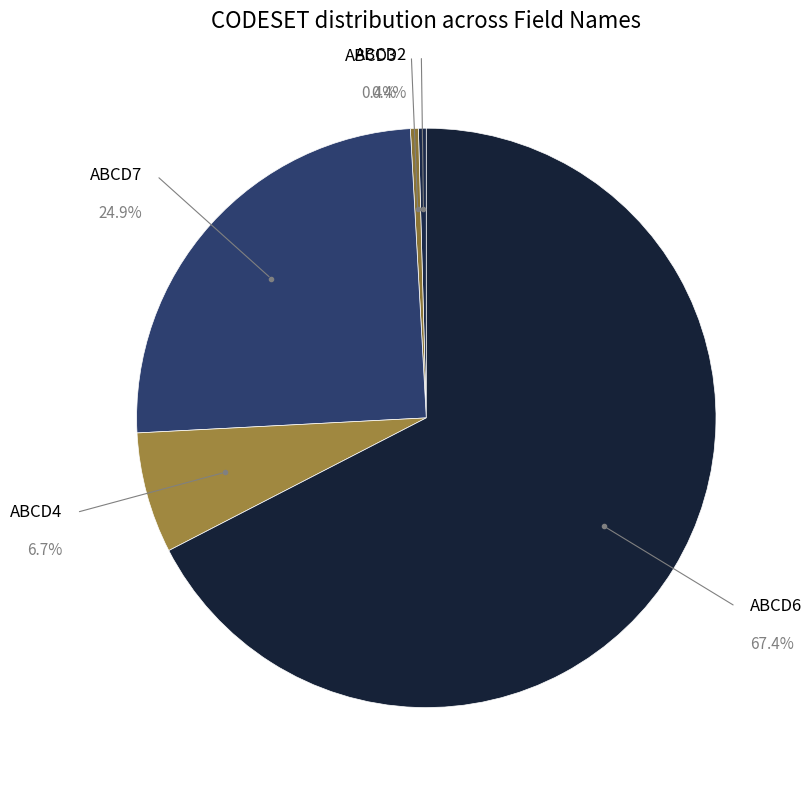

The ABCD4 slice represents 1% of the pie. True or false?

False